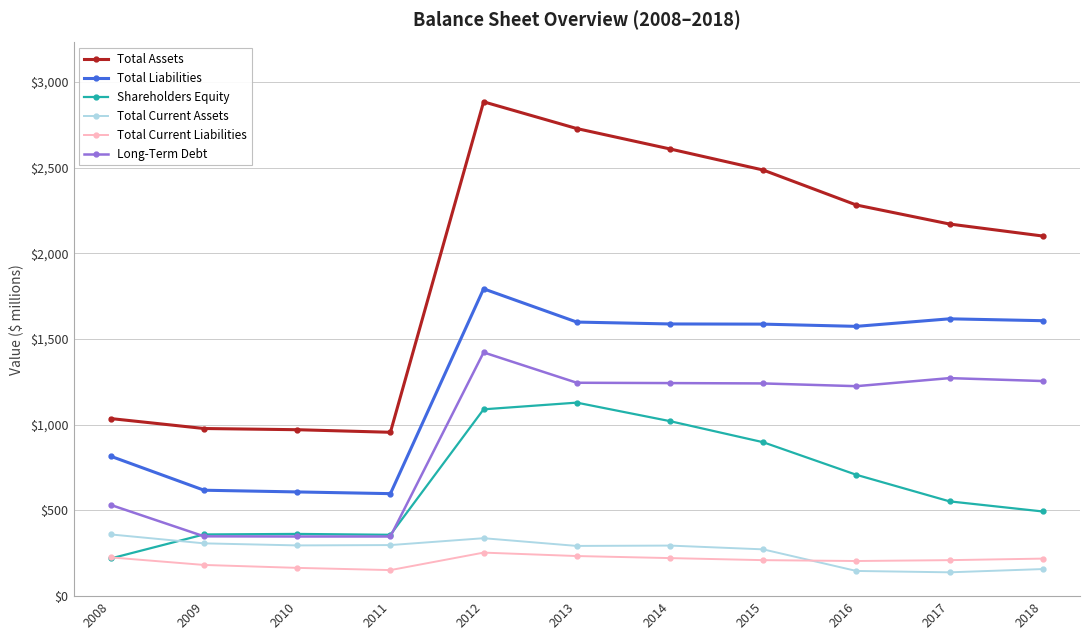

List the series in order of their peak value, highest first.

Total Assets, Total Liabilities, Long-Term Debt, Shareholders Equity, Total Current Assets, Total Current Liabilities